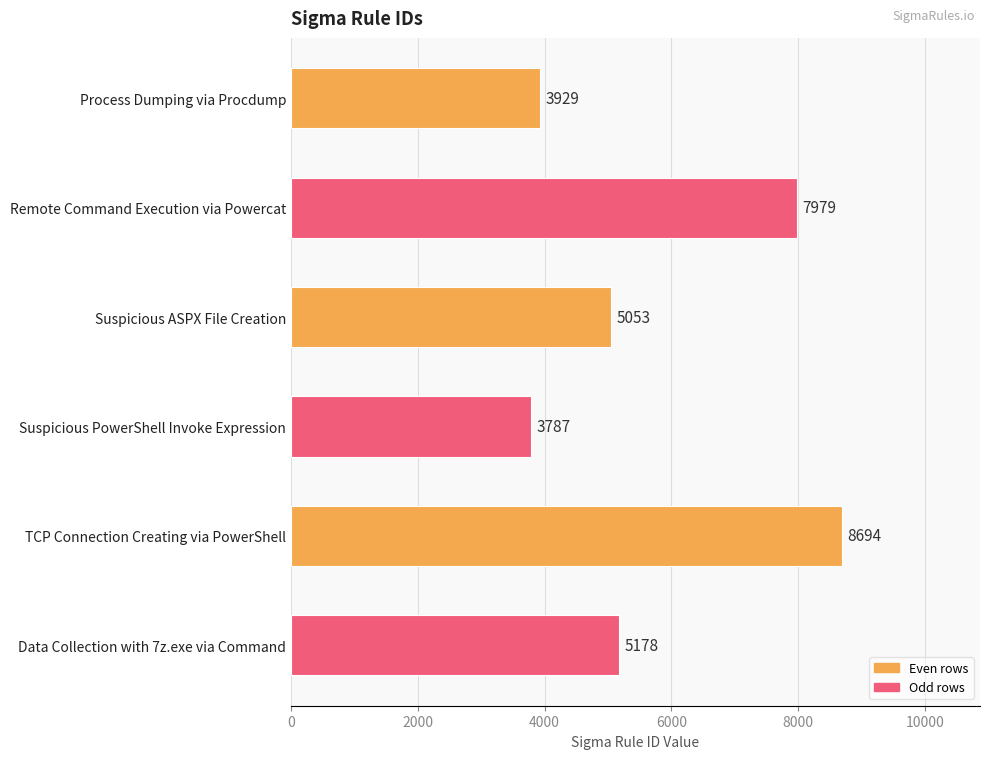

Between Suspicious PowerShell Invoke Expression and TCP Connection Creating via PowerShell, which is larger?

TCP Connection Creating via PowerShell